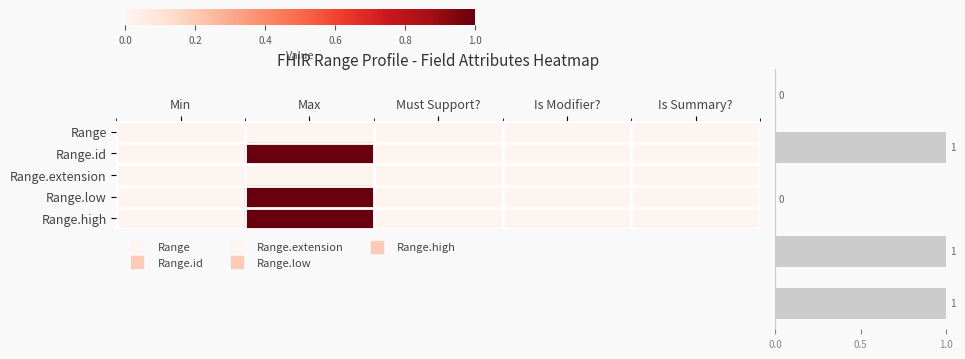

Which series has the widest spread of values?

Range.id